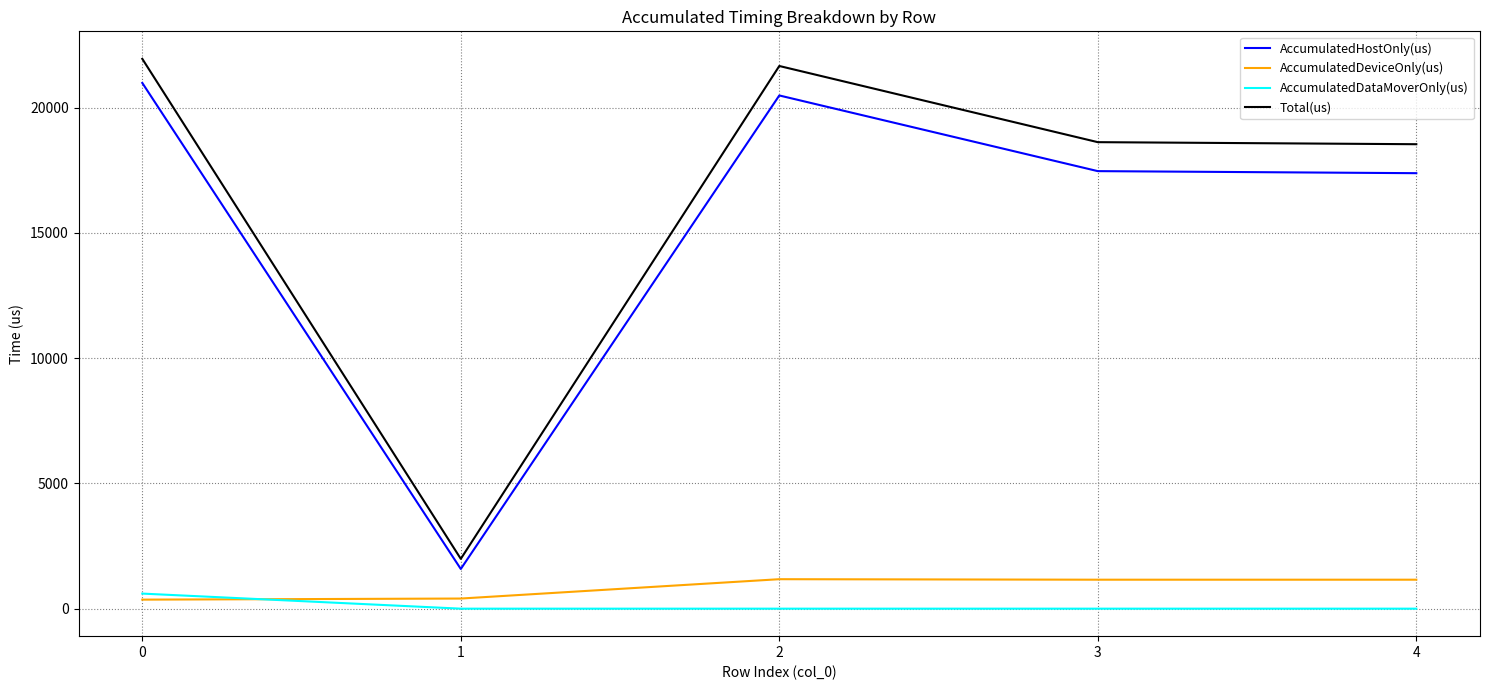

Where is the first local maximum for AccumulatedHostOnly(us)?

2